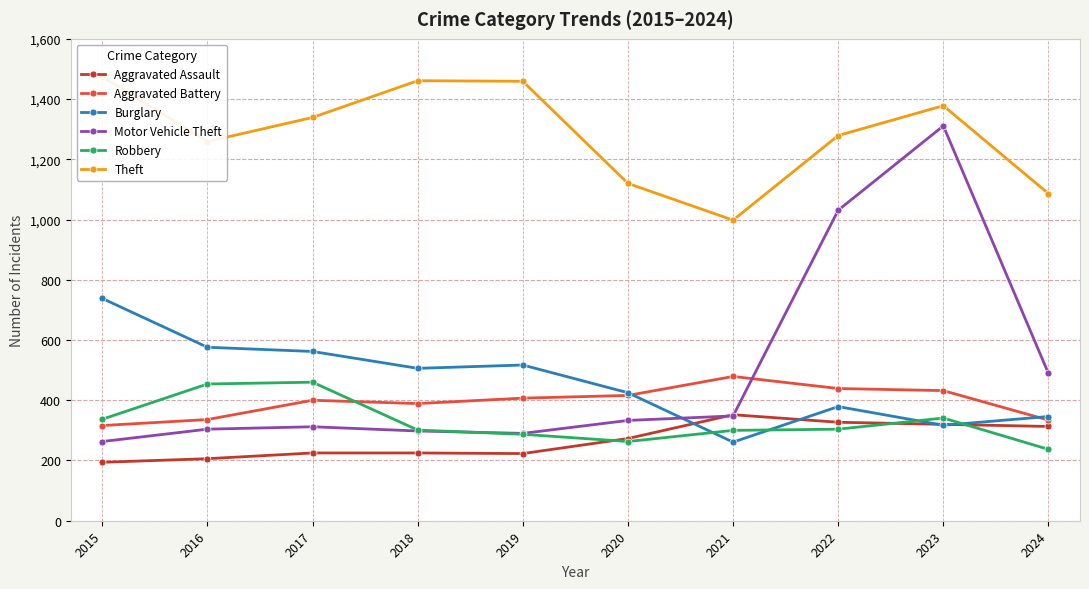

At which category does Robbery reach its first local valley?

2020